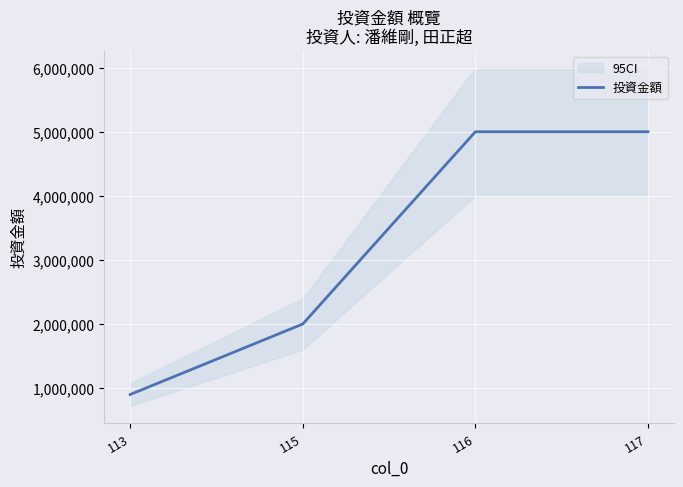

Rank the categories by value from highest to lowest.

116, 117, 115, 113